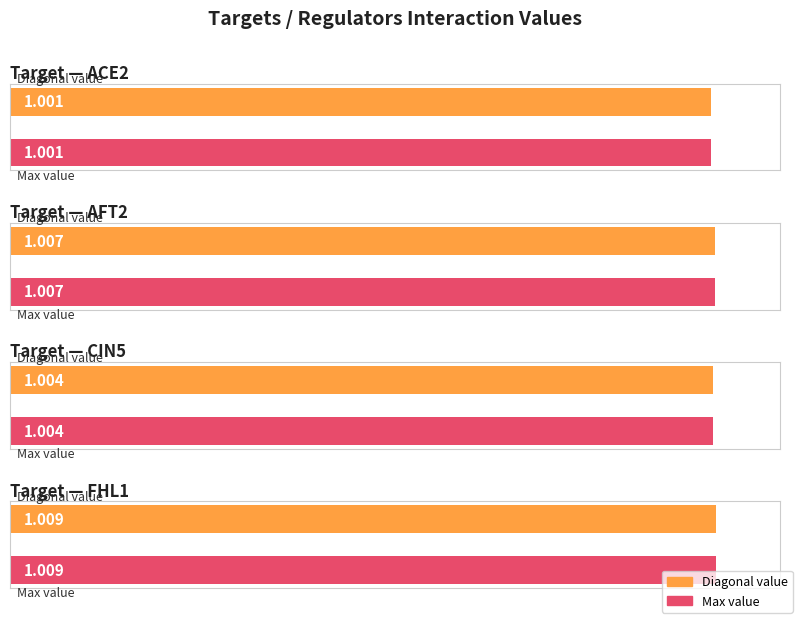

What is the sum of all FHL1 values?

2.0